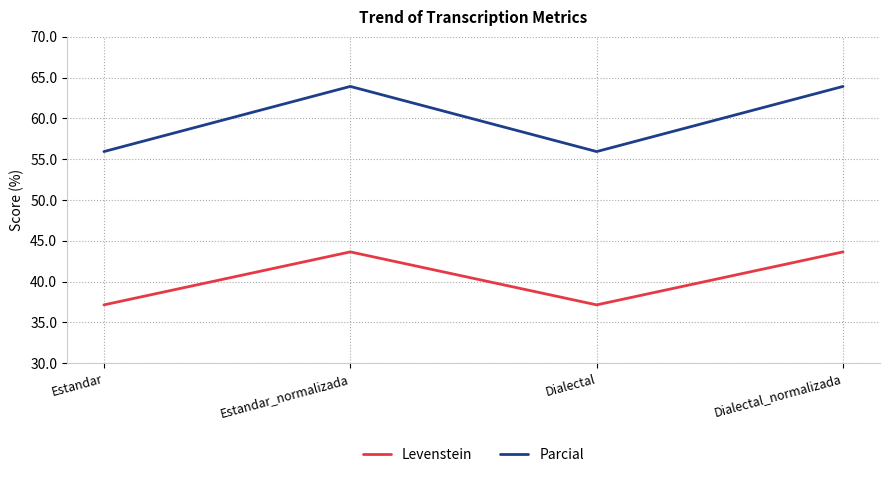

True or false: Levenstein and Parcial cross at least once.

False